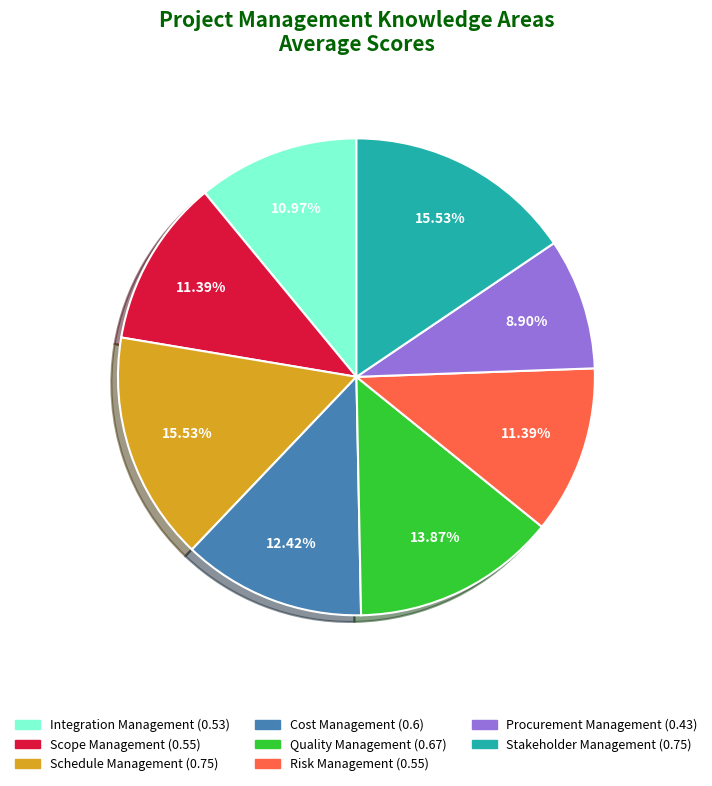

To the nearest percent, what is the difference between the Integration Management and Quality Management slice percentages?

3%